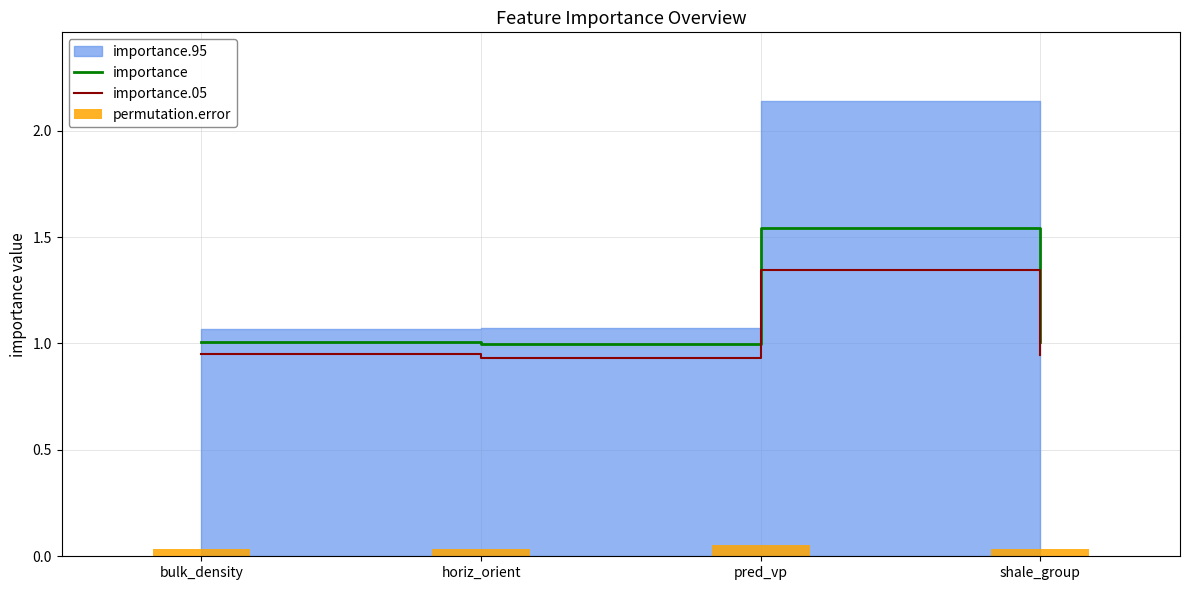

How many data points does each series have?

4